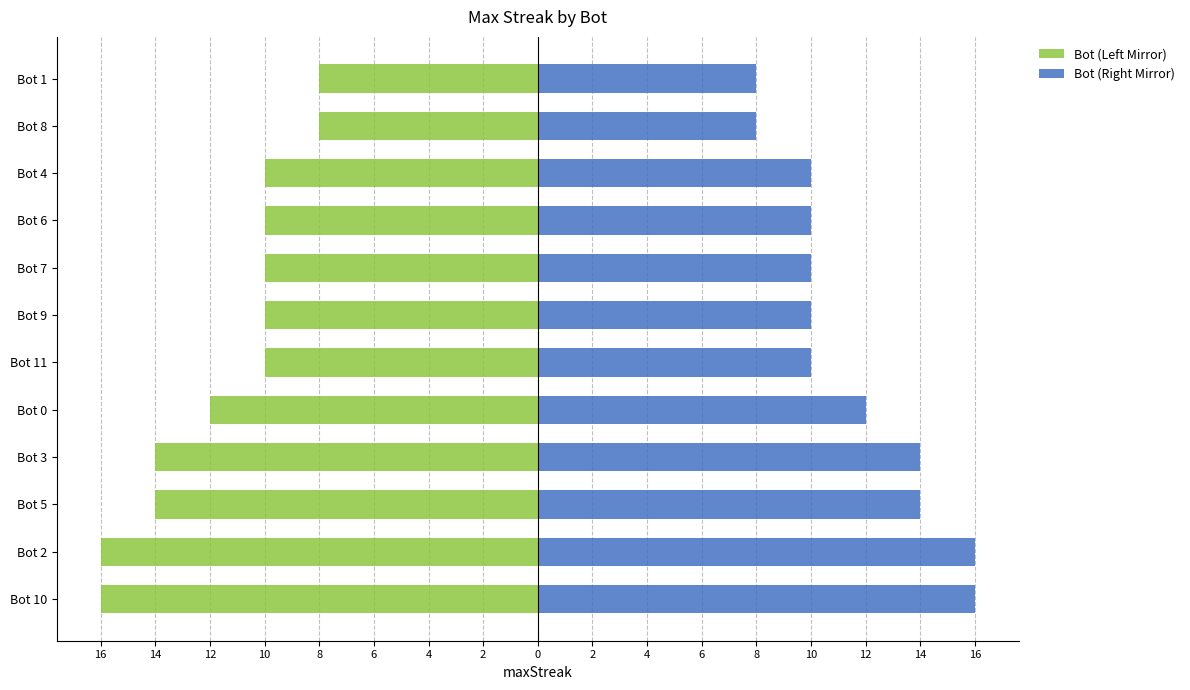

Does the chart contain any negative values?

Yes